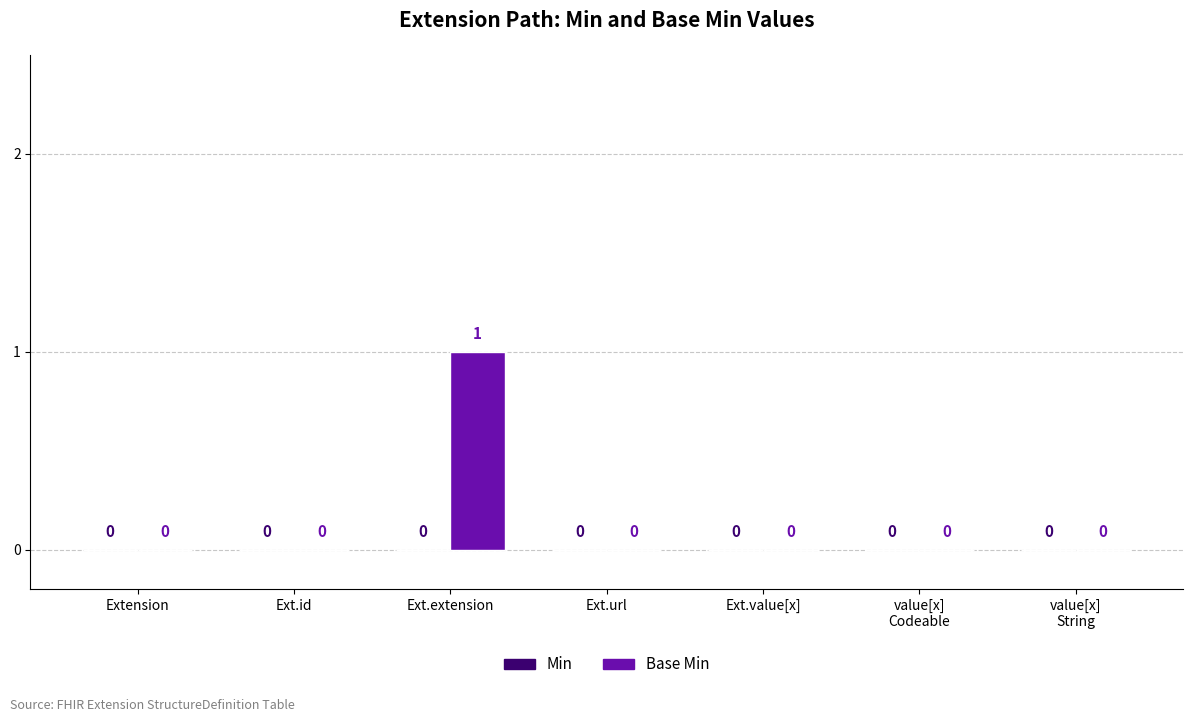

How many values are between 0 and 1?

7